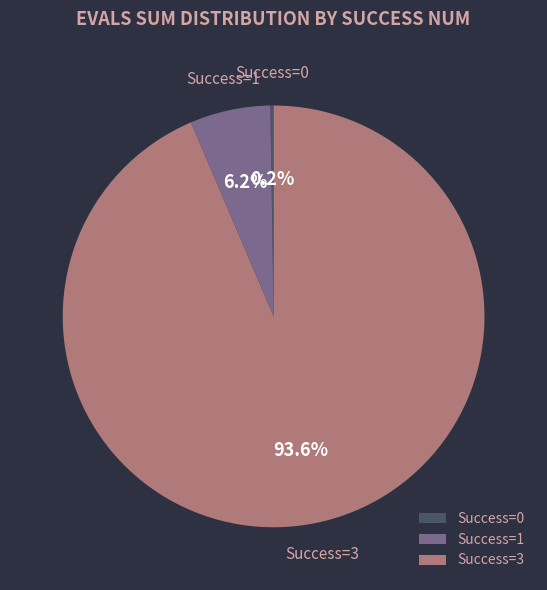

Which slice represents more than half of the pie?

Success=3